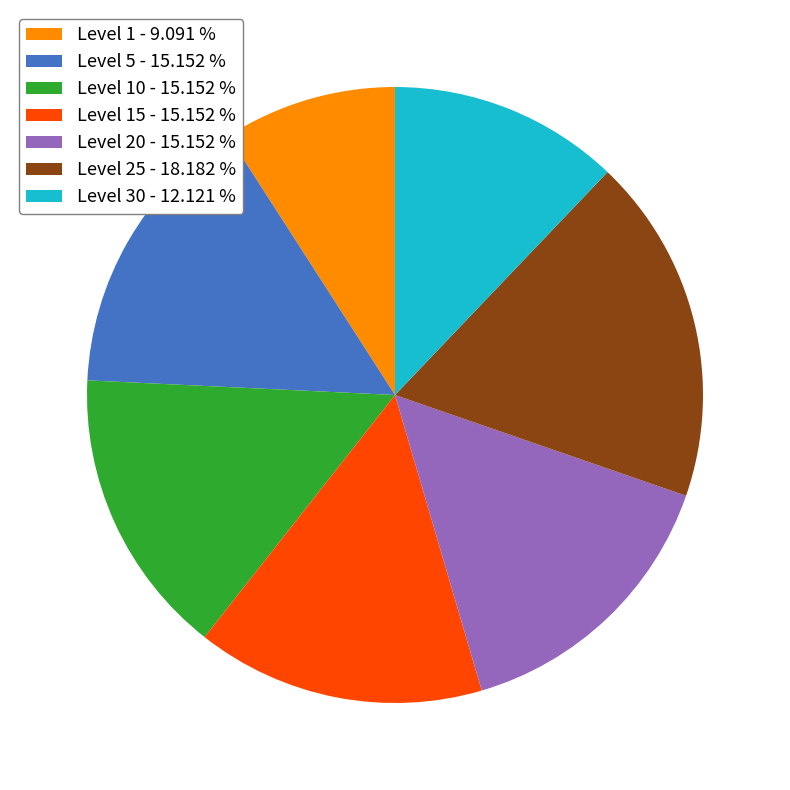

Do Level 30 - 12.121 % and Level 25 - 18.182 % together represent more than half of the pie?

No